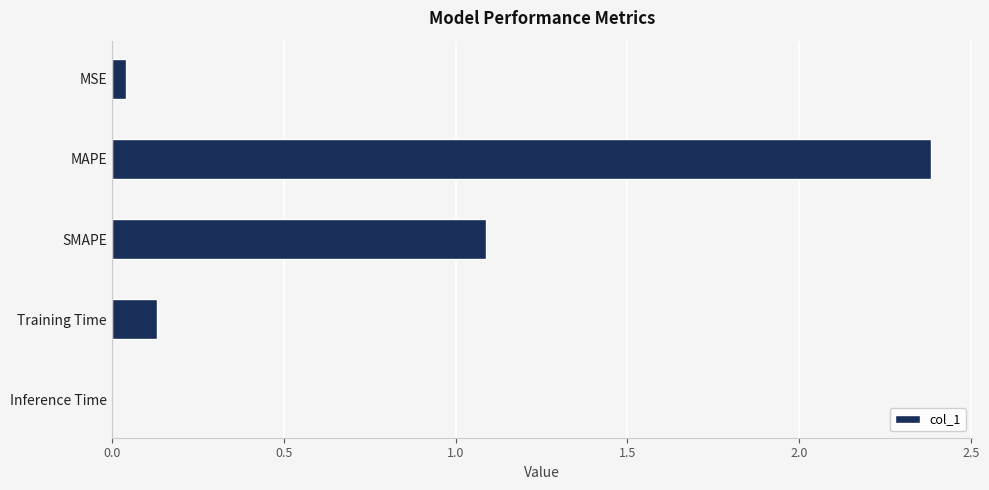

The value at SMAPE is 0.7. True or false?

False